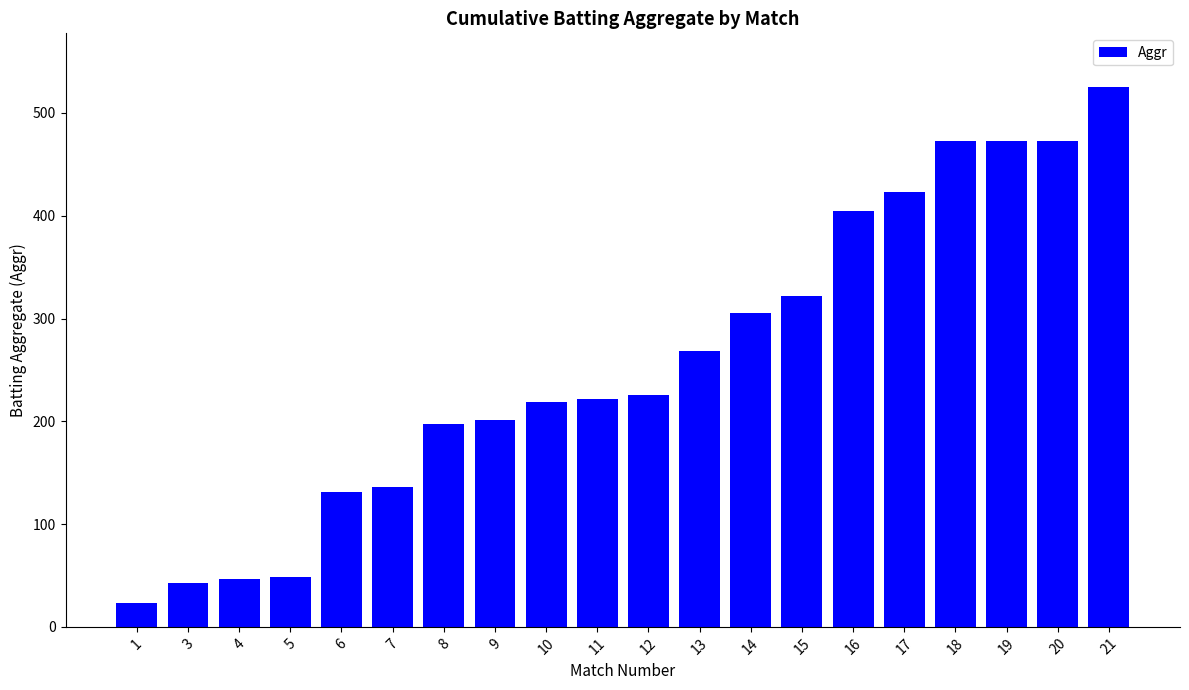

What is the sum of all values?

5161